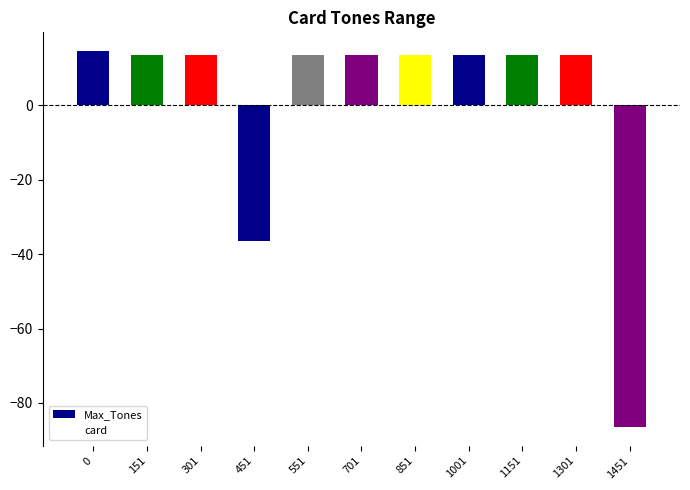

The value at 301 is 13.5. True or false?

True